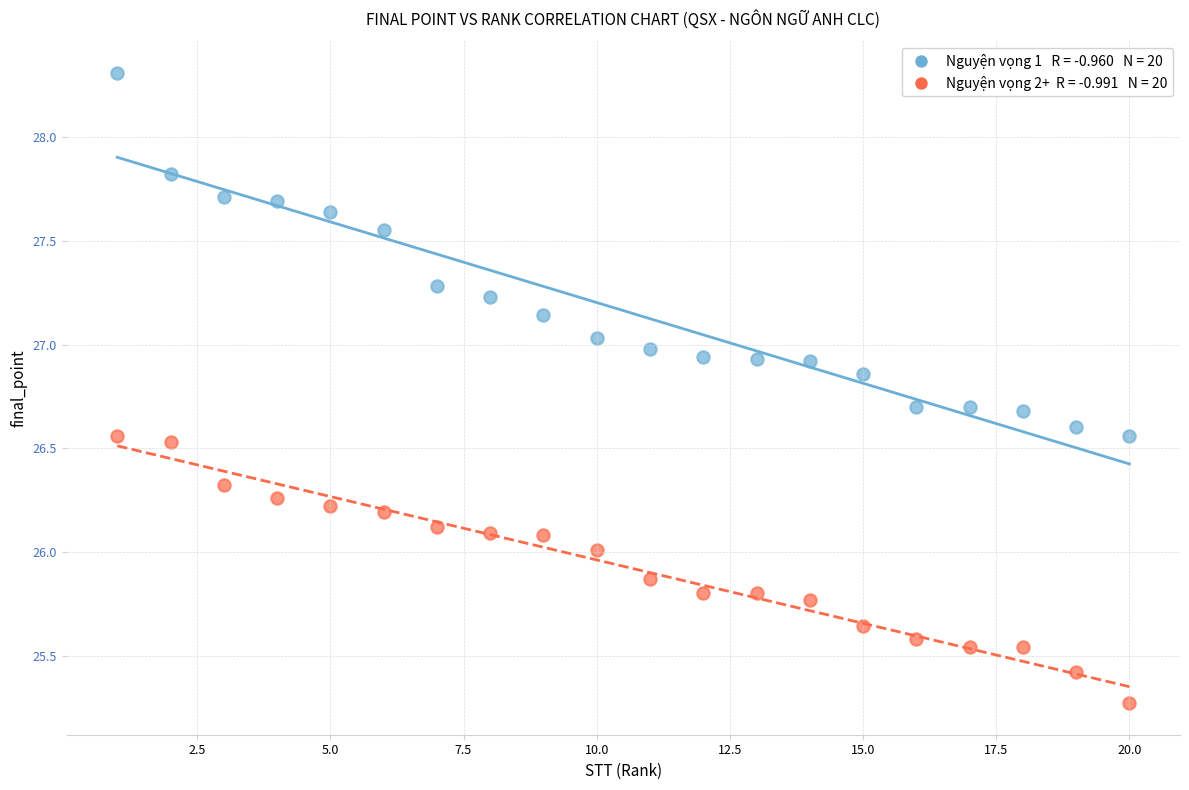

Across all data points, what is the range of Y values (max minus min)?

3.0